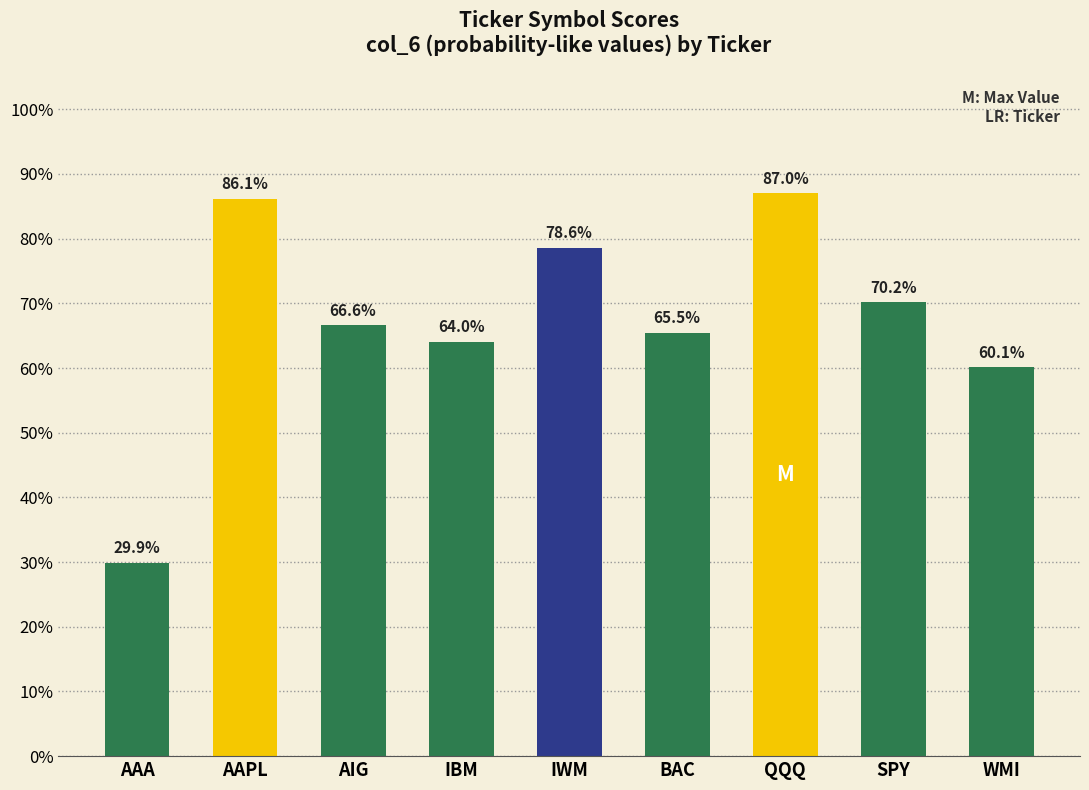

Is it true that the value at IWM is 0.2?

False